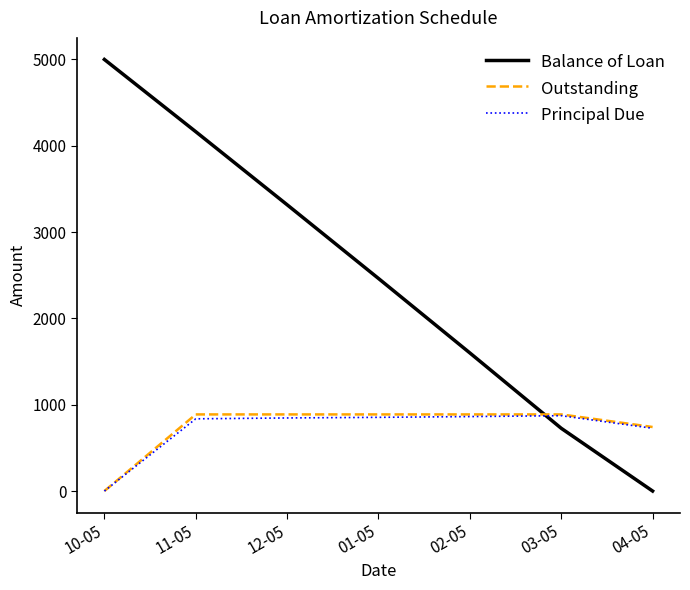

Does the chart display data point markers on the line(s)?

No